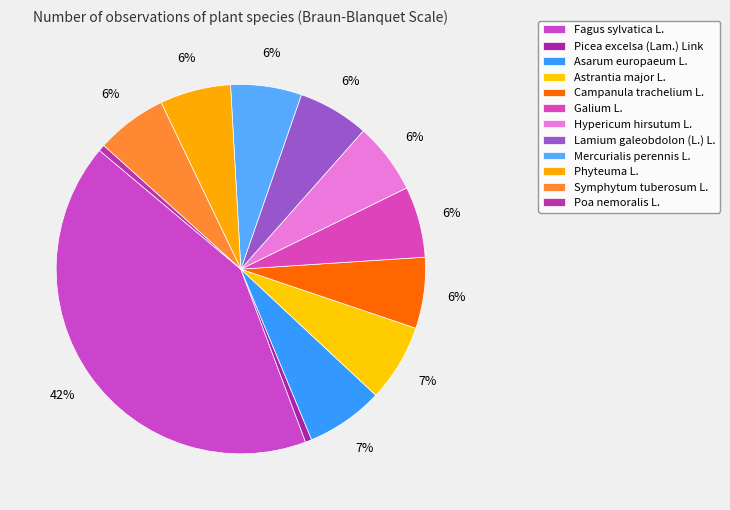

To the nearest percent, what percentage of the pie is Galium L.?

6%